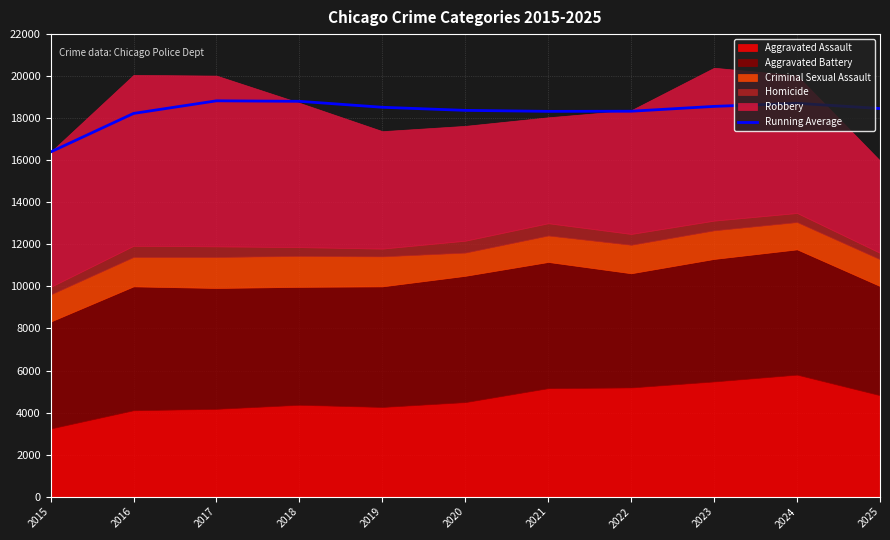

Count the number of values greater than 18461.

6